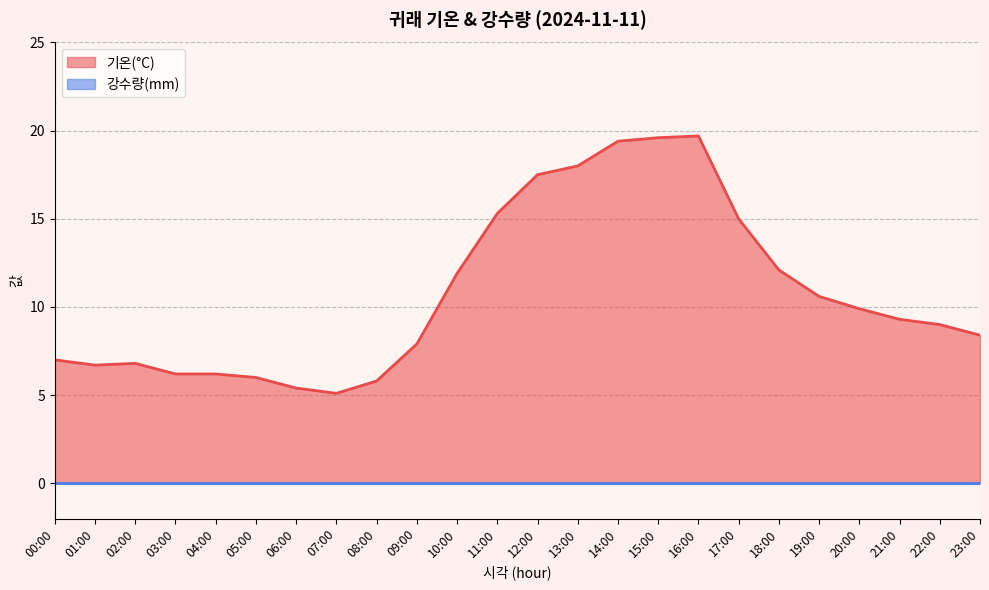

What is the average value?

10.8